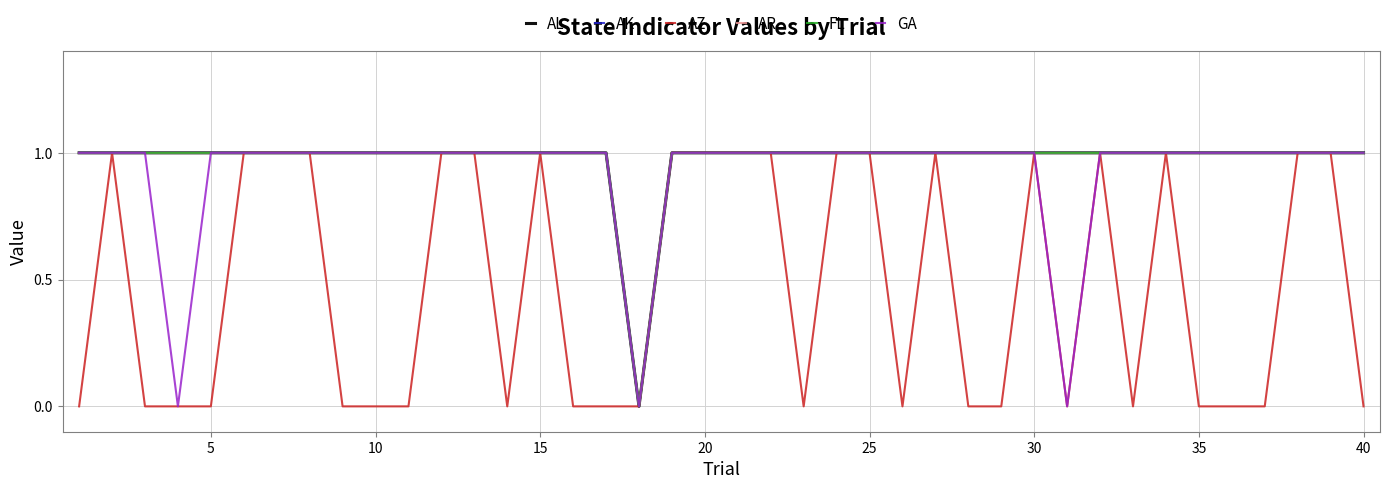

How many lines are shown in the chart?

6